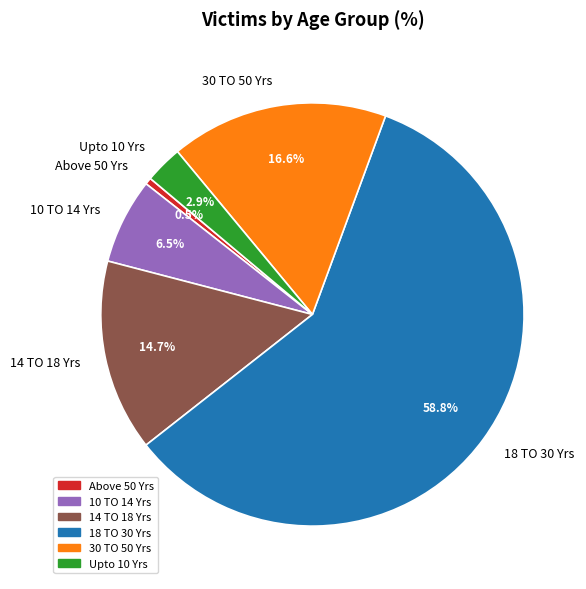

Rank the categories by value from highest to lowest.

18 TO 30 Yrs, 30 TO 50 Yrs, 14 TO 18 Yrs, 10 TO 14 Yrs, Upto 10 Yrs, Above 50 Yrs